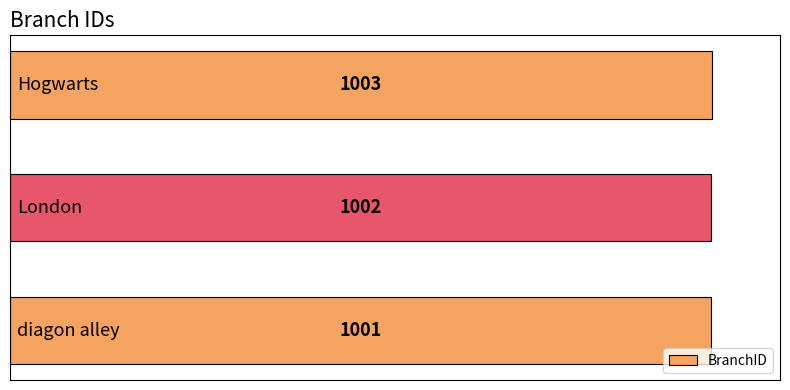

What is the average value?

1002